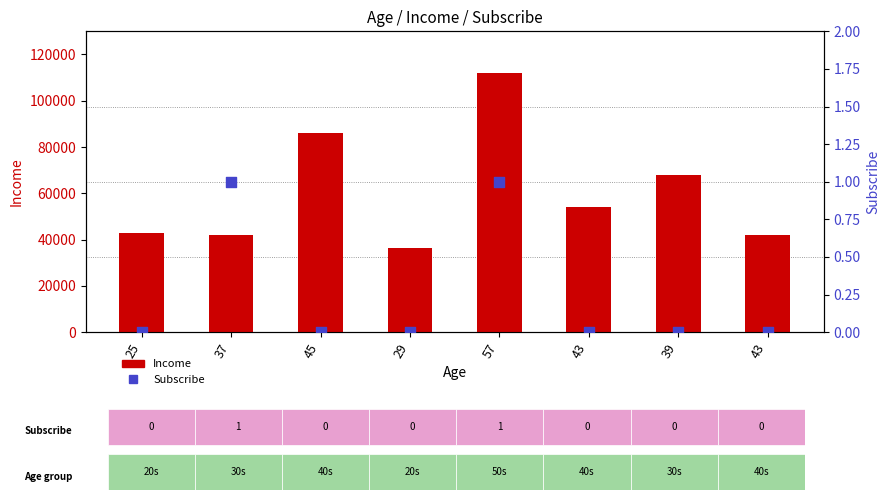

What is the total value across all series at 25?

43000